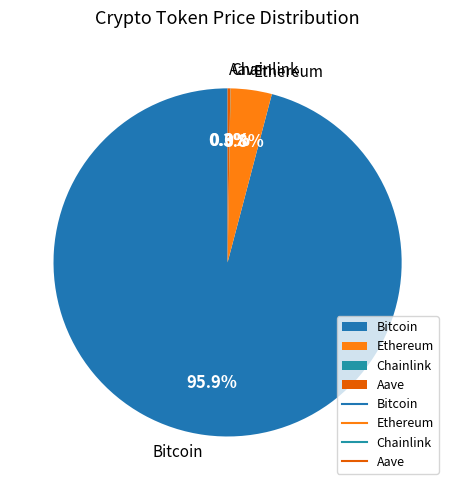

To the nearest percent, what is the average slice percentage?

25%